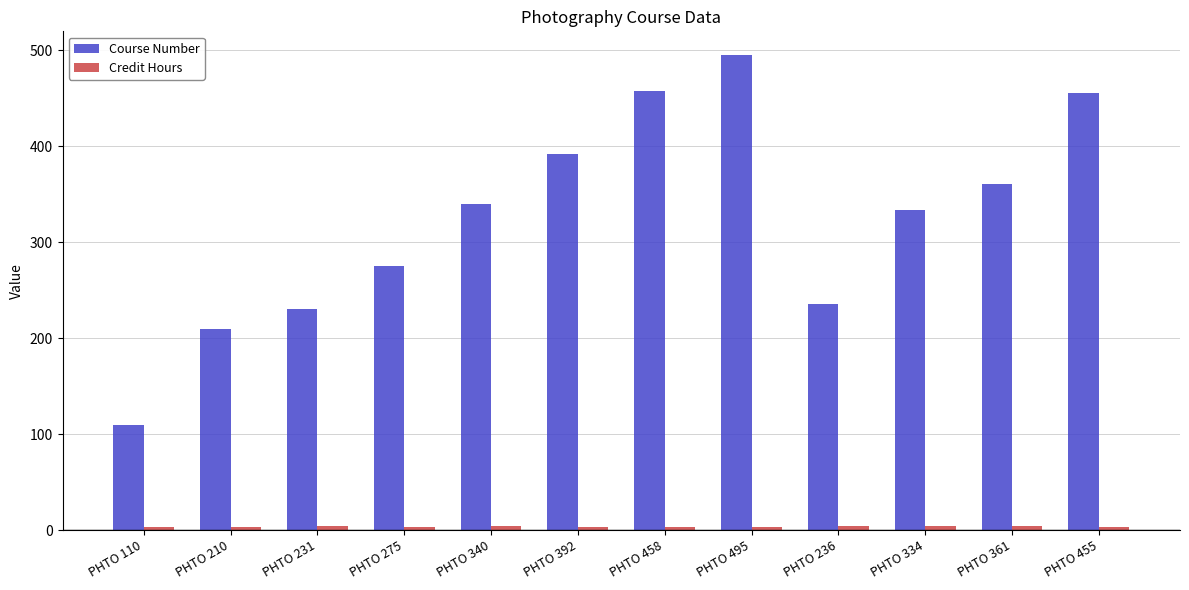

How many groups of bars are there?

12